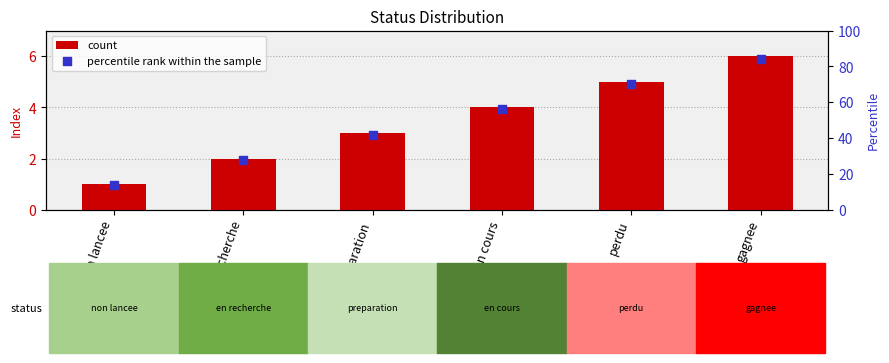

Which series reaches the minimum Y coordinate?

count